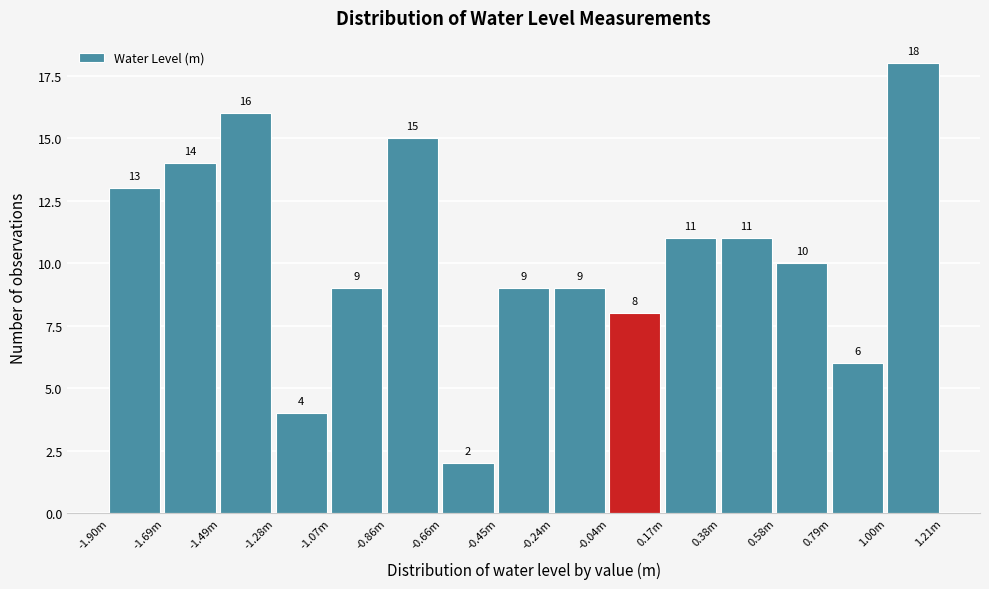

Reading left to right, list all the values displayed in this chart.

-1.90m=13	-1.69m=14	-1.49m=16	-1.28m=4	-1.07m=9	-0.86m=15	-0.66m=2	-0.45m=9	-0.24m=9	-0.04m=8	0.17m=11	0.38m=11	0.58m=10	0.79m=6	1.00m=18